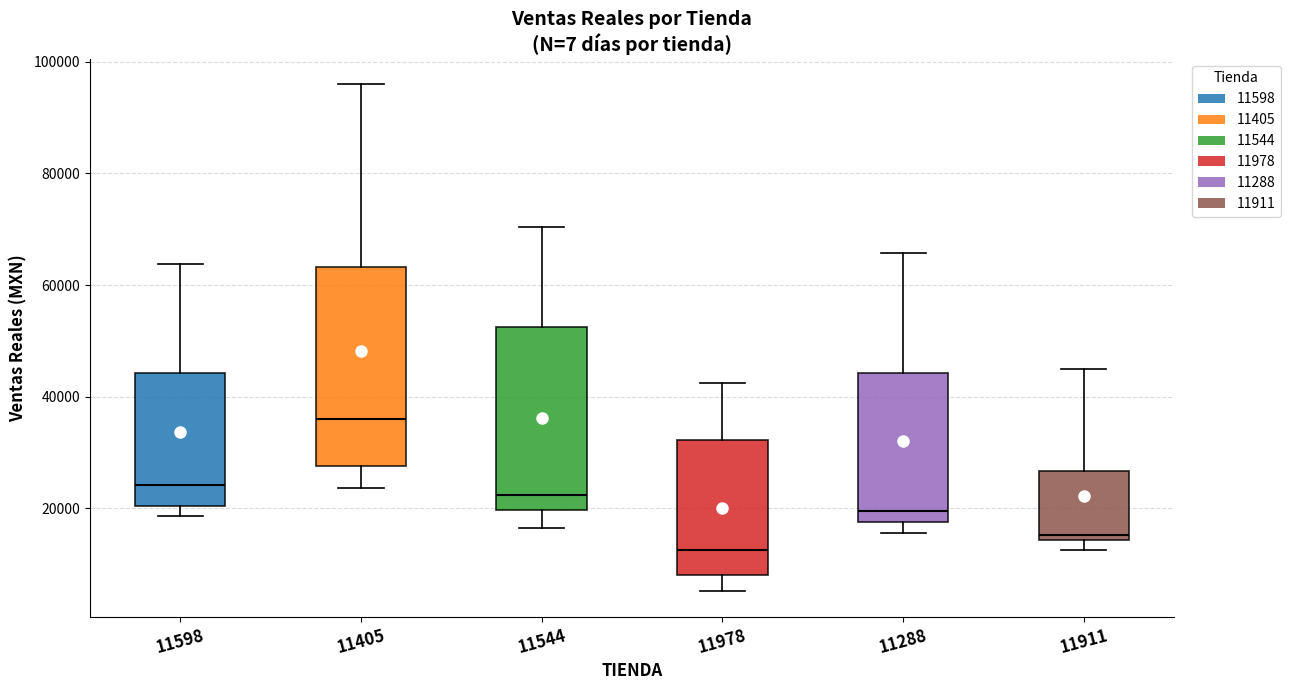

Reading left to right, transcribe this box plot: for each box, give where its median line is, the range the box spans, and where its two whiskers end, as read against the y-axis. The values are not printed on the chart, so give them approximately, as read against the axis.

11598: median 24000, box 20000 to 44000, whiskers 18000 to 64000
11405: median 36000, box 28000 to 64000, whiskers 24000 to 96000
11544: median 22000, box 20000 to 52000, whiskers 16000 to 70000
11978: median 12000, box 8000 to 32000, whiskers 6000 to 42000
11288: median 20000, box 18000 to 44000, whiskers 16000 to 66000
11911: median 16000, box 14000 to 26000, whiskers 12000 to 46000